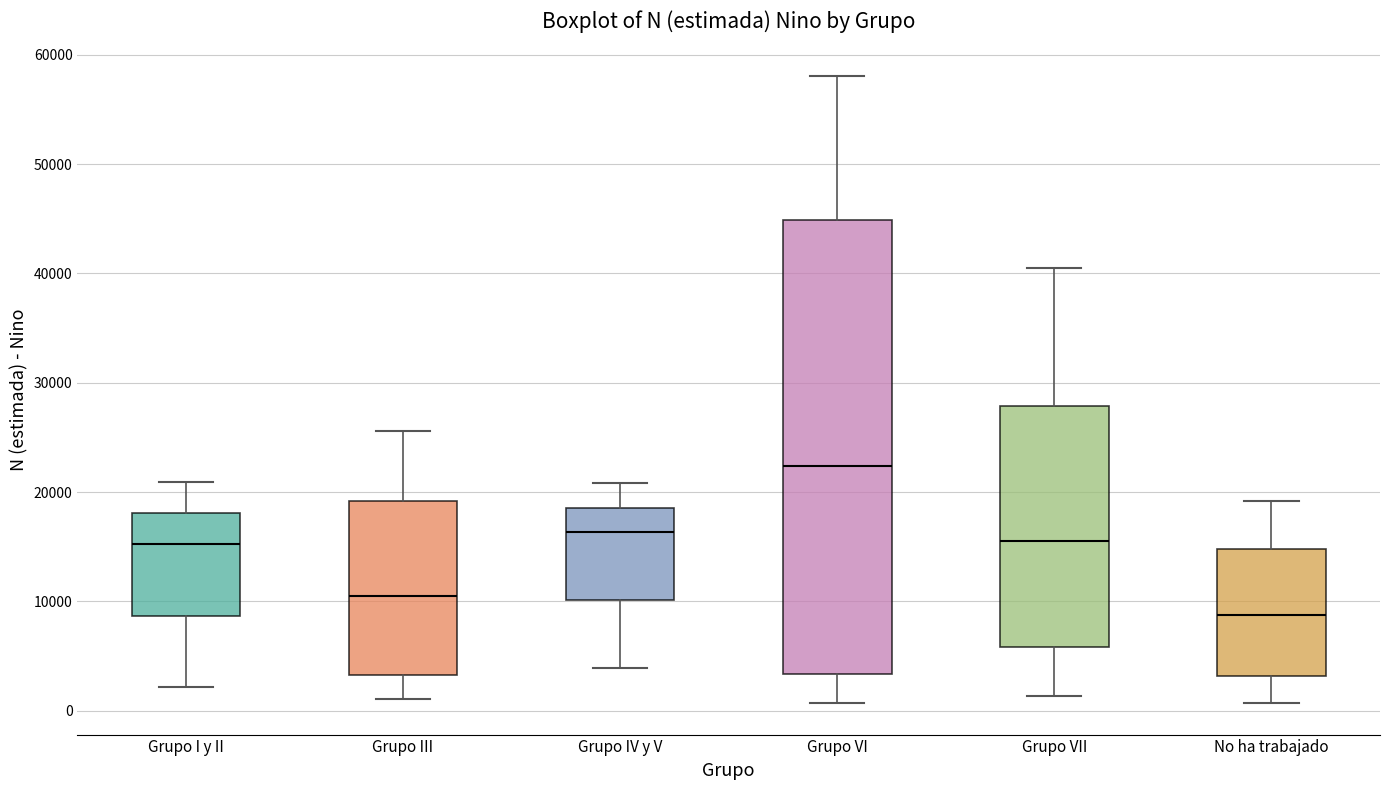

Where is the upper edge of the box for Grupo IV y V on the y-axis? The values are not printed on the chart, so give them approximately, as read against the axis.

19000